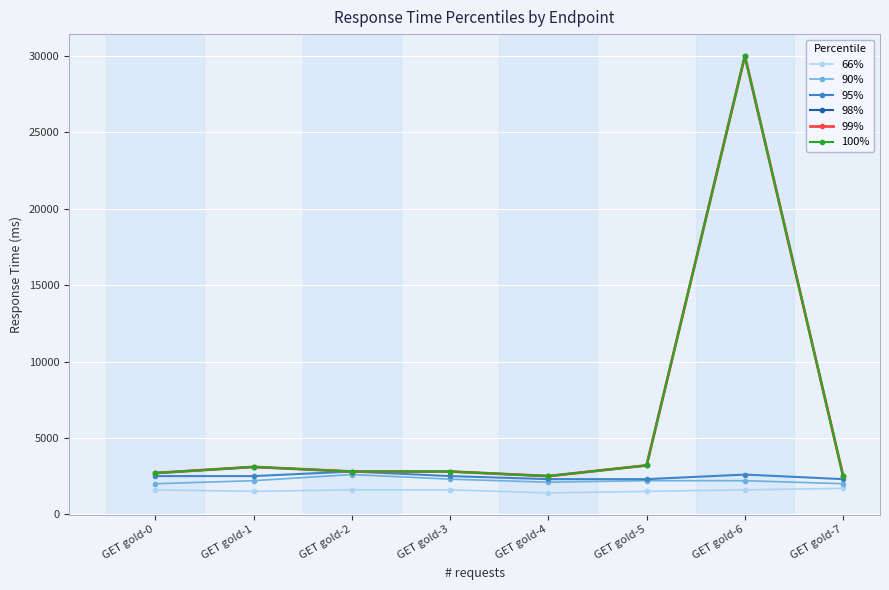

Is this an area chart (filled region under the line)?

No